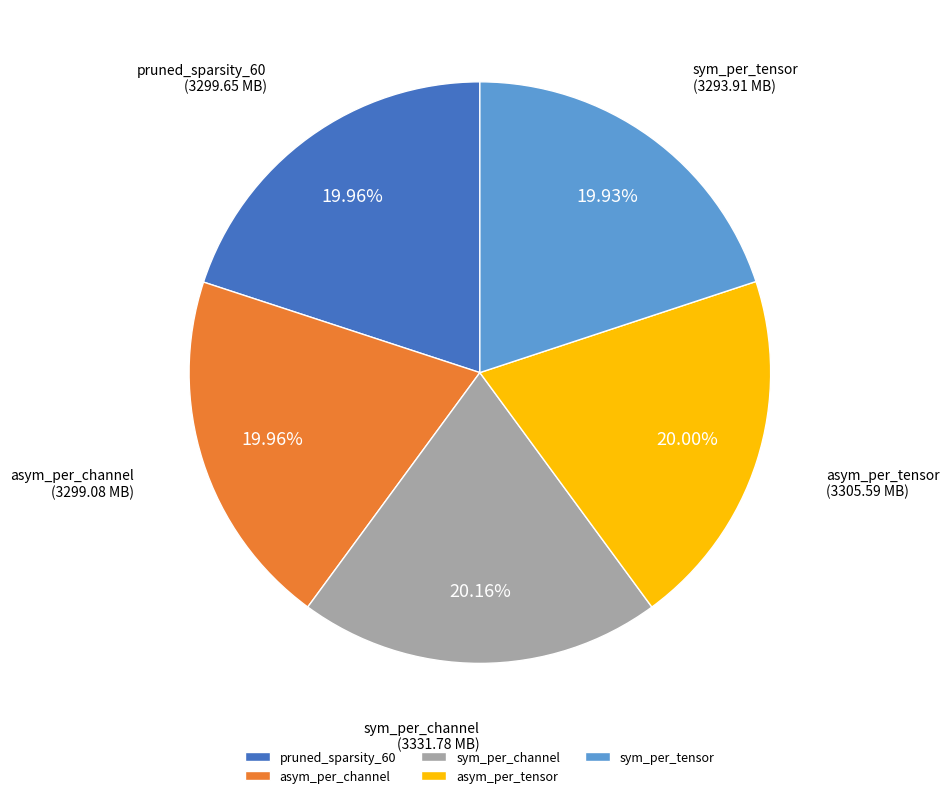

Is it true that asym_per_channel is 25% of the pie?

False